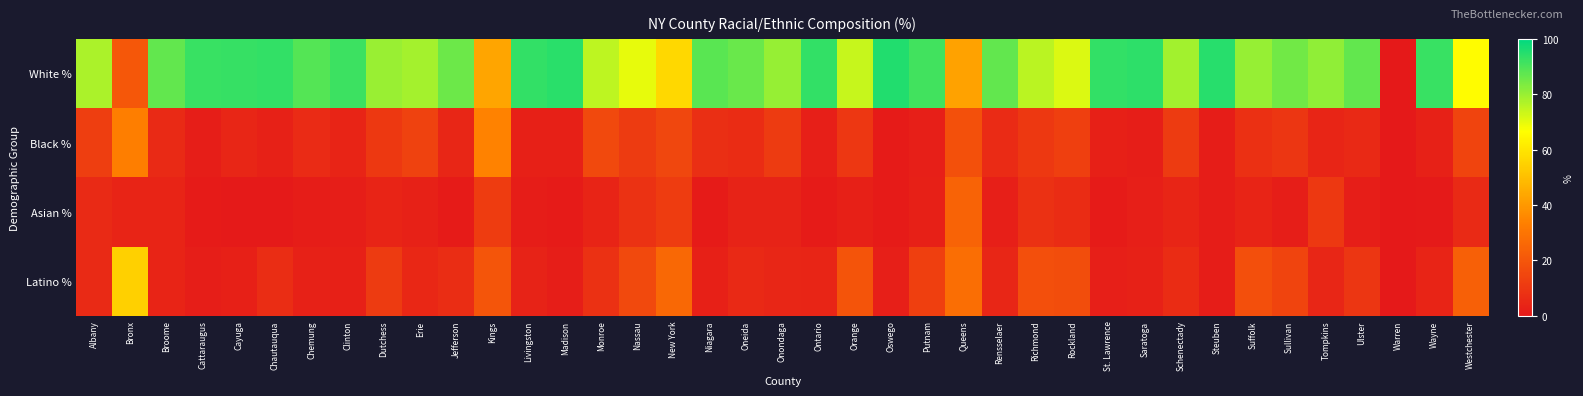

Reading left to right, what are all the values shown in this chart?

White %: Albany=77.7	Bronx=20.6	Broome=86.8	Cattaraugus=92.3	Cayuga=92.6	Chautauqua=93.3	Chemung=88.9	Clinton=91.8	Dutchess=79.8	Erie=78.5	Jefferson=85.7	Kings=43.0	Livingston=93.3	Madison=94.5	Monroe=75.3	Nassau=69.6	New York=56.6	Niagara=88.2	Oneida=86.2	Onondaga=80.4	Ontario=93.3	Orange=74.1	Oswego=95.5	Putnam=91.1	Queens=42.4	Rensselaer=86.9	Richmond=75.6	Rockland=71.1	St. Lawrence=93.3	Saratoga=93.9	Schenectady=78.7	Steuben=94.8	Suffolk=80.4	Sullivan=84.8	Tompkins=81.2	Ulster=87.1	Warren=0.0	Wayne=92.5	Westchester=65.8
Black %: Albany=12.3	Bronx=33.1	Broome=5.5	Cattaraugus=1.7	Cayuga=4.3	Chautauqua=2.9	Chemung=6.2	Clinton=3.6	Dutchess=10.4	Erie=13.3	Jefferson=4.5	Kings=34.1	Livingston=2.4	Madison=2.7	Monroe=15.7	Nassau=11.2	New York=15.1	Niagara=7.4	Oneida=6.6	Onondaga=11.0	Ontario=2.0	Orange=10.1	Oswego=1.0	Putnam=2.3	Queens=18.3	Rensselaer=5.9	Richmond=10.4	Rockland=12.8	St. Lawrence=2.6	Saratoga=1.8	Schenectady=11.1	Steuben=1.5	Suffolk=7.8	Sullivan=9.6	Tompkins=4.2	Ulster=5.2	Warren=0.0	Wayne=3.1	Westchester=14.3
Asian %: Albany=5.7	Bronx=3.7	Broome=3.8	Cattaraugus=0.9	Cayuga=0.6	Chautauqua=0.7	Chemung=1.2	Clinton=1.6	Dutchess=3.6	Erie=2.9	Jefferson=0.8	Kings=11.4	Livingston=1.3	Madison=1.1	Monroe=3.6	Nassau=8.5	New York=11.5	Niagara=1.1	Oneida=3.3	Onondaga=3.5	Ontario=1.1	Orange=2.6	Oswego=0.8	Putnam=2.6	Queens=24.5	Rensselaer=2.1	Richmond=8.0	Rockland=6.3	St. Lawrence=1.1	Saratoga=2.2	Schenectady=4.1	Steuben=1.5	Suffolk=3.7	Sullivan=1.9	Tompkins=10.4	Ulster=1.8	Warren=0.0	Wayne=0.7	Westchester=5.5
Latino %: Albany=5.5	Bronx=54.6	Broome=3.8	Cattaraugus=1.9	Cayuga=2.6	Chautauqua=6.8	Chemung=2.8	Clinton=2.7	Dutchess=11.3	Erie=4.9	Jefferson=7.0	Kings=19.6	Livingston=3.2	Madison=1.9	Monroe=7.9	Nassau=15.7	New York=25.8	Niagara=2.5	Oneida=5.1	Onondaga=4.5	Ontario=4.1	Orange=19.2	Oswego=2.3	Putnam=12.6	Queens=28.0	Rensselaer=4.3	Richmond=17.9	Rockland=16.8	St. Lawrence=2.1	Saratoga=2.8	Schenectady=6.4	Steuben=1.5	Suffolk=17.7	Sullivan=14.4	Tompkins=4.6	Ulster=9.5	Warren=0.0	Wayne=3.9	Westchester=23.3